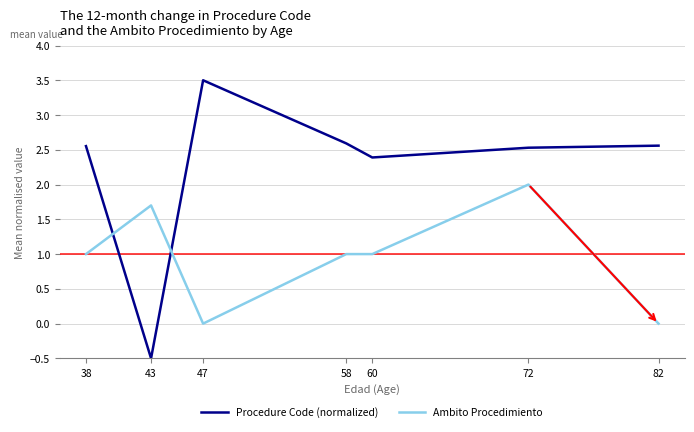

The Procedure Code (normalized) series shows 2.5 at 72. True or false?

True